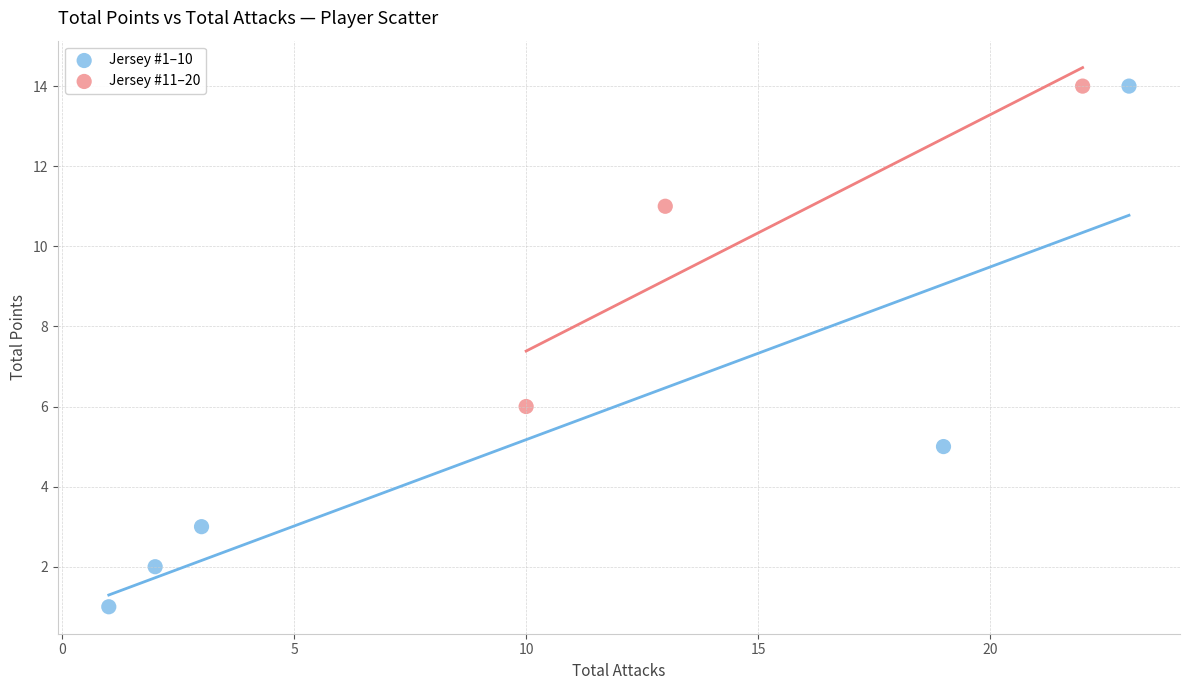

Which series has the widest spread of Y values?

Jersey #1–10